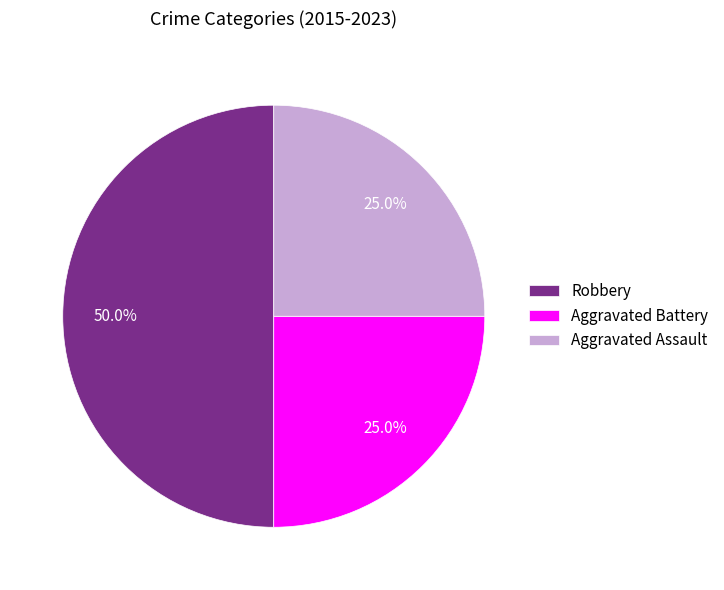

Does Aggravated Battery account for over 50% of the chart?

No